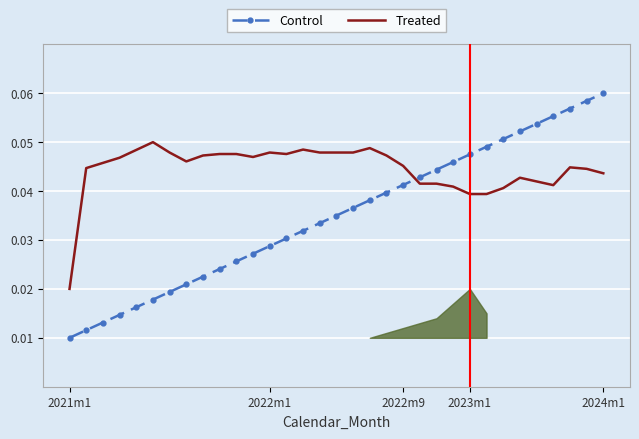

Which series has the largest range (max minus min)?

Control